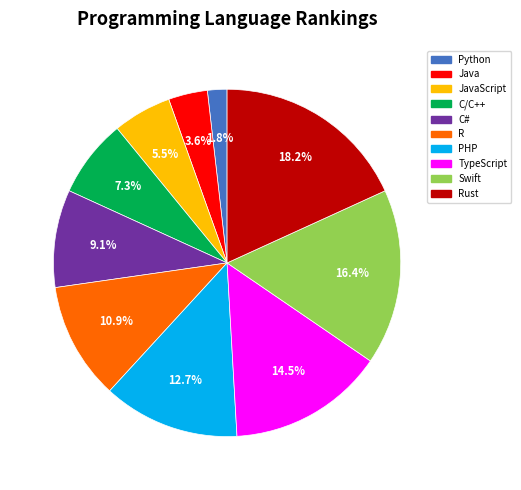

Which category has the smallest portion of the pie?

Python